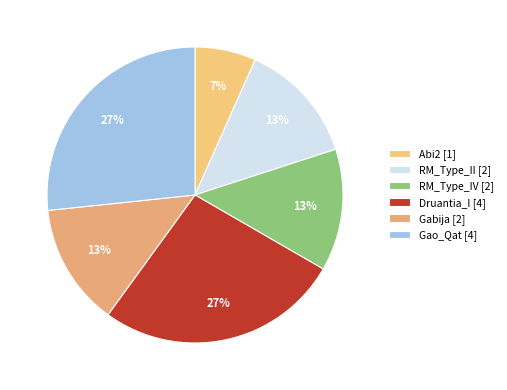

The RM_Type_II slice represents 28% of the pie. True or false?

False